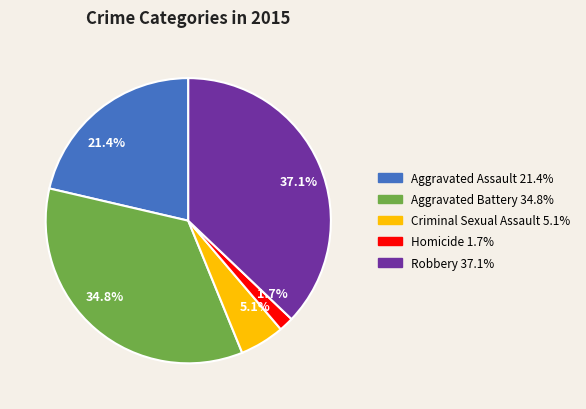

The Robbery slice represents 37% of the pie. True or false?

True